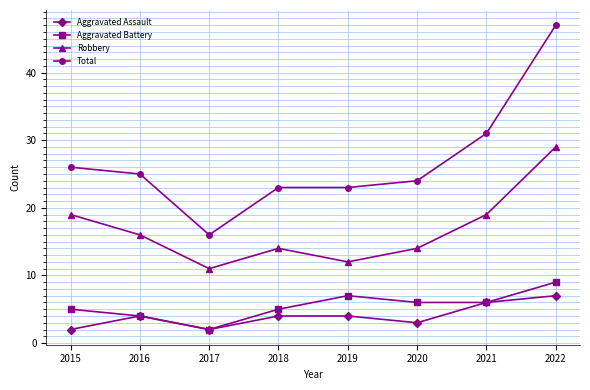

What value does the Aggravated Battery series have at 2016?

4